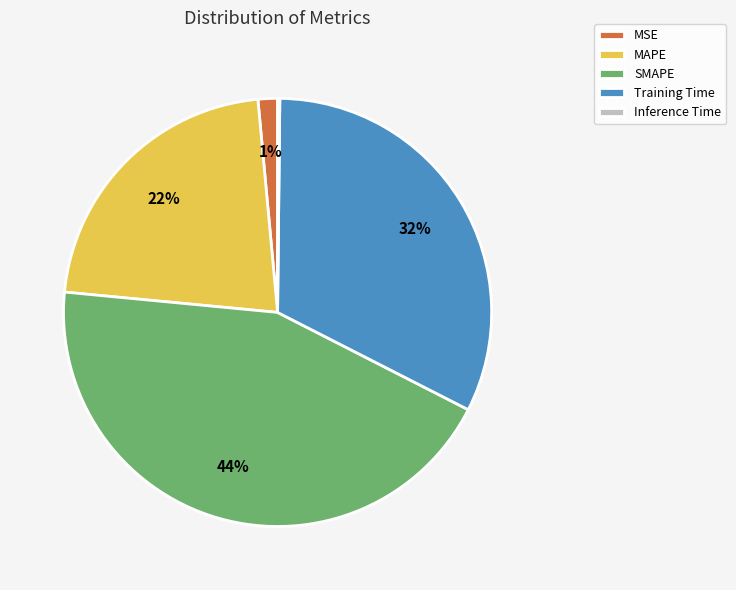

Is MSE the majority of the pie?

No